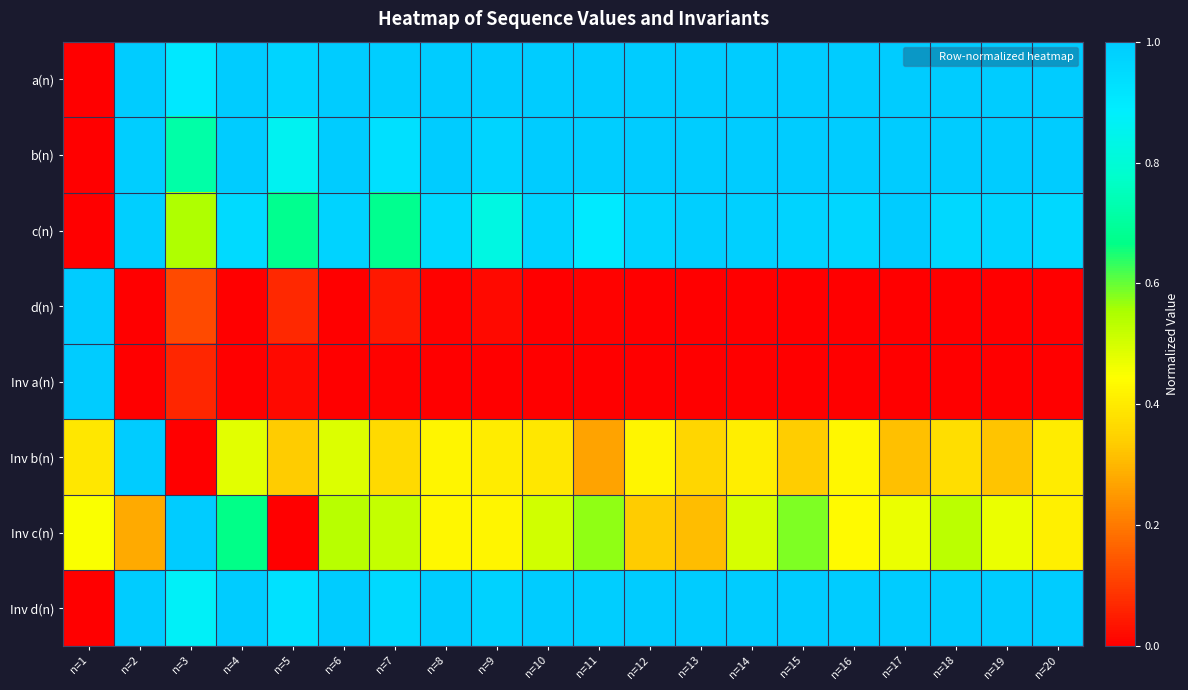

Reading right to left, list all the values displayed in this chart.

a(n): n=20=1.0	n=19=1.0	n=18=1.0	n=17=1.0	n=16=1.0	n=15=1.0	n=14=1.0	n=13=1.0	n=12=1.0	n=11=1.0	n=10=1.0	n=9=1.0	n=8=1.0	n=7=1.0	n=6=1.0	n=5=1.0	n=4=1.0	n=3=0.9	n=2=1.0	n=1=0.0
b(n): n=20=1.0	n=19=1.0	n=18=1.0	n=17=1.0	n=16=1.0	n=15=1.0	n=14=1.0	n=13=1.0	n=12=1.0	n=11=1.0	n=10=1.0	n=9=1.0	n=8=1.0	n=7=0.9	n=6=1.0	n=5=0.9	n=4=1.0	n=3=0.7	n=2=1.0	n=1=0.0
c(n): n=20=1.0	n=19=1.0	n=18=1.0	n=17=1.0	n=16=1.0	n=15=1.0	n=14=1.0	n=13=1.0	n=12=1.0	n=11=0.9	n=10=1.0	n=9=0.8	n=8=1.0	n=7=0.7	n=6=1.0	n=5=0.7	n=4=1.0	n=3=0.6	n=2=1.0	n=1=0.0
d(n): n=20=0.0	n=19=0.0	n=18=0.0	n=17=0.0	n=16=0.0	n=15=0.0	n=14=0.0	n=13=0.0	n=12=0.0	n=11=0.0	n=10=0.0	n=9=0.0	n=8=0.0	n=7=0.0	n=6=0.0	n=5=0.1	n=4=0.0	n=3=0.1	n=2=0.0	n=1=1.0
Inv a(n): n=20=0.0	n=19=0.0	n=18=0.0	n=17=0.0	n=16=0.0	n=15=0.0	n=14=0.0	n=13=0.0	n=12=0.0	n=11=0.0	n=10=0.0	n=9=0.0	n=8=0.0	n=7=0.0	n=6=0.0	n=5=0.0	n=4=0.0	n=3=0.1	n=2=0.0	n=1=1.0
Inv b(n): n=20=0.4	n=19=0.3	n=18=0.4	n=17=0.3	n=16=0.4	n=15=0.3	n=14=0.4	n=13=0.4	n=12=0.4	n=11=0.3	n=10=0.4	n=9=0.4	n=8=0.4	n=7=0.4	n=6=0.5	n=5=0.3	n=4=0.5	n=3=0.0	n=2=1.0	n=1=0.4
Inv c(n): n=20=0.4	n=19=0.5	n=18=0.5	n=17=0.5	n=16=0.4	n=15=0.6	n=14=0.5	n=13=0.3	n=12=0.3	n=11=0.6	n=10=0.5	n=9=0.4	n=8=0.4	n=7=0.5	n=6=0.5	n=5=0.0	n=4=0.7	n=3=1.0	n=2=0.3	n=1=0.5
Inv d(n): n=20=1.0	n=19=1.0	n=18=1.0	n=17=1.0	n=16=1.0	n=15=1.0	n=14=1.0	n=13=1.0	n=12=1.0	n=11=1.0	n=10=1.0	n=9=1.0	n=8=1.0	n=7=1.0	n=6=1.0	n=5=0.9	n=4=1.0	n=3=0.9	n=2=1.0	n=1=0.0